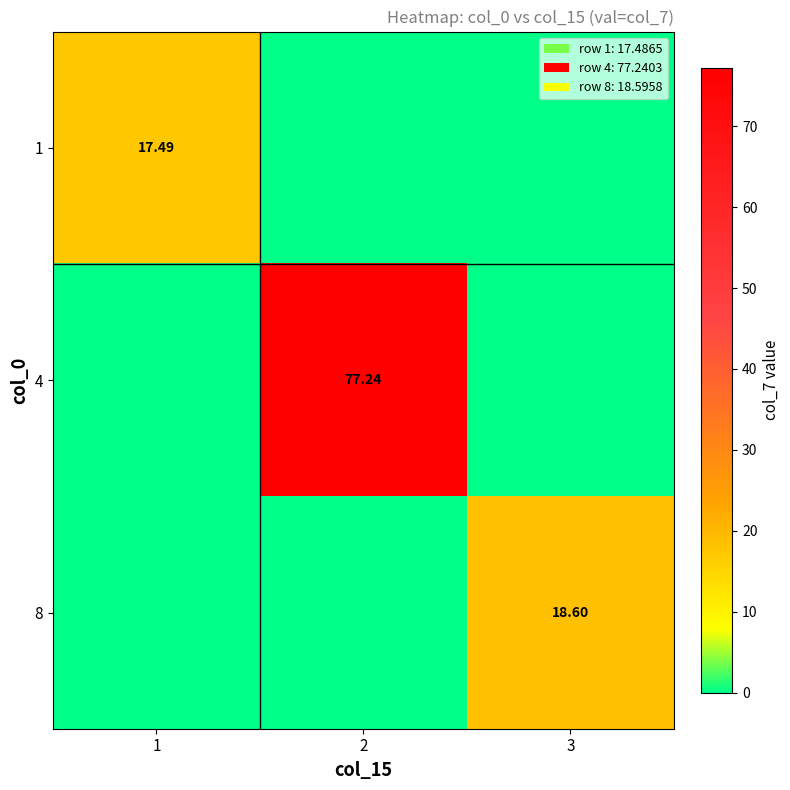

Which category has the lowest value in the 8 series?

1